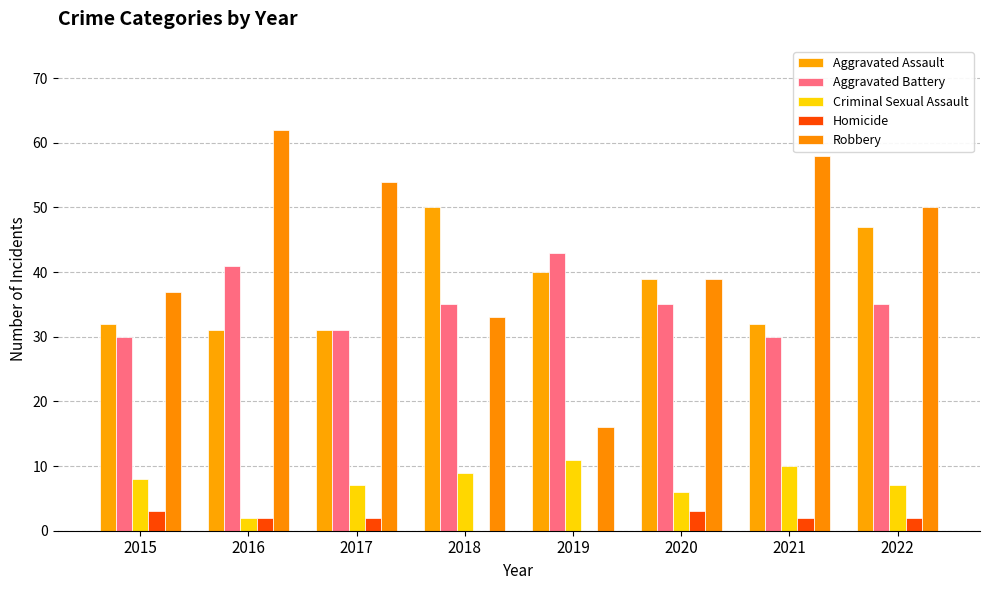

How many data points does each series have?

8